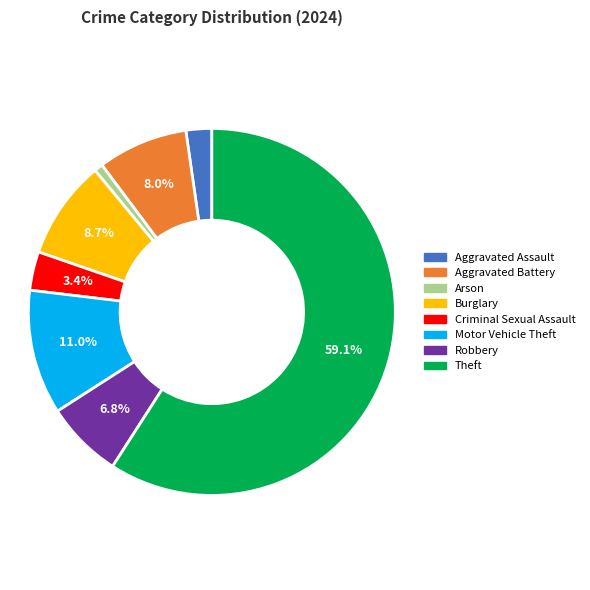

What percentage is NOT represented by Criminal Sexual Assault?

96.6%